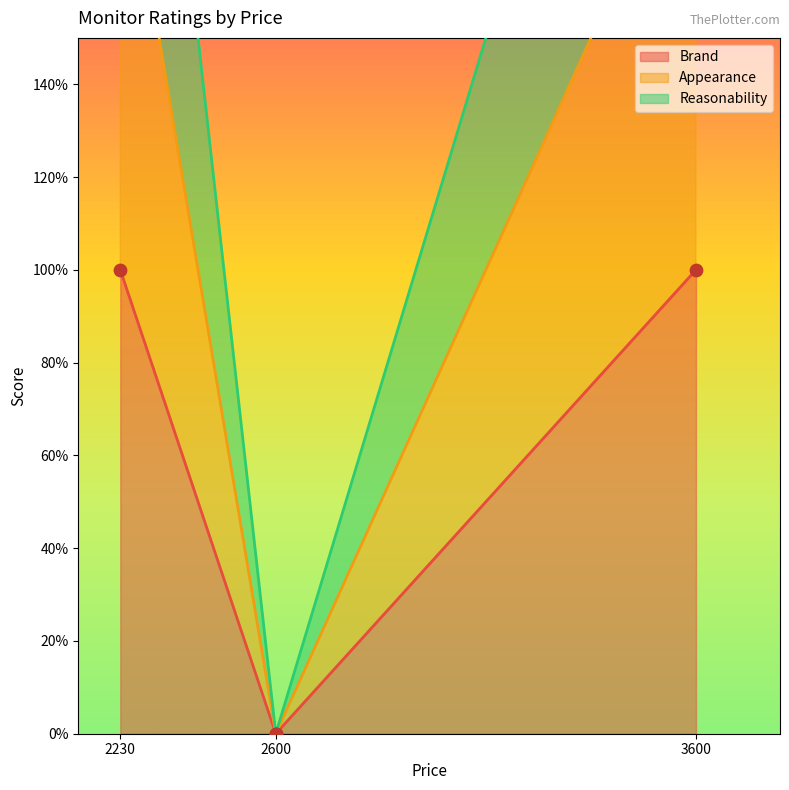

At how many categories does at least one series exceed 1?

2